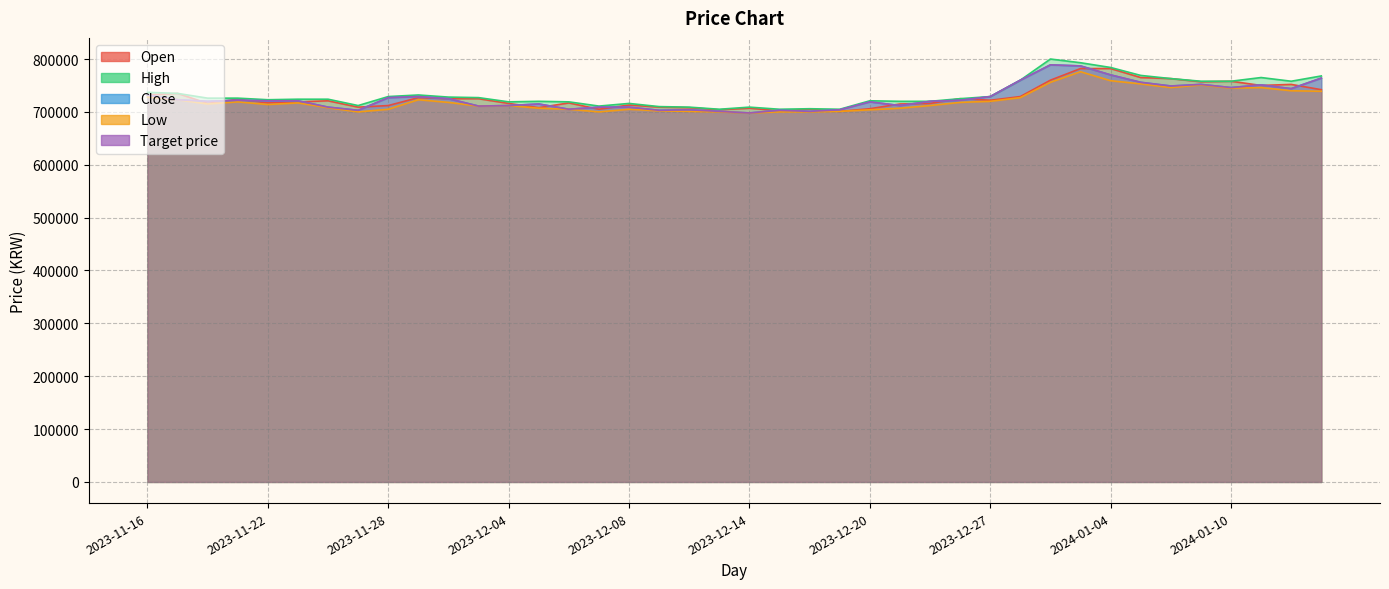

How many interior local valleys does the Low series have?

8